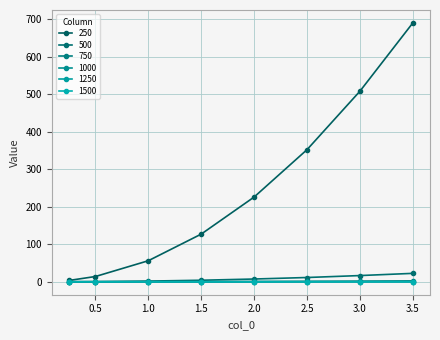

What is the average value of the 750 series?

0.8